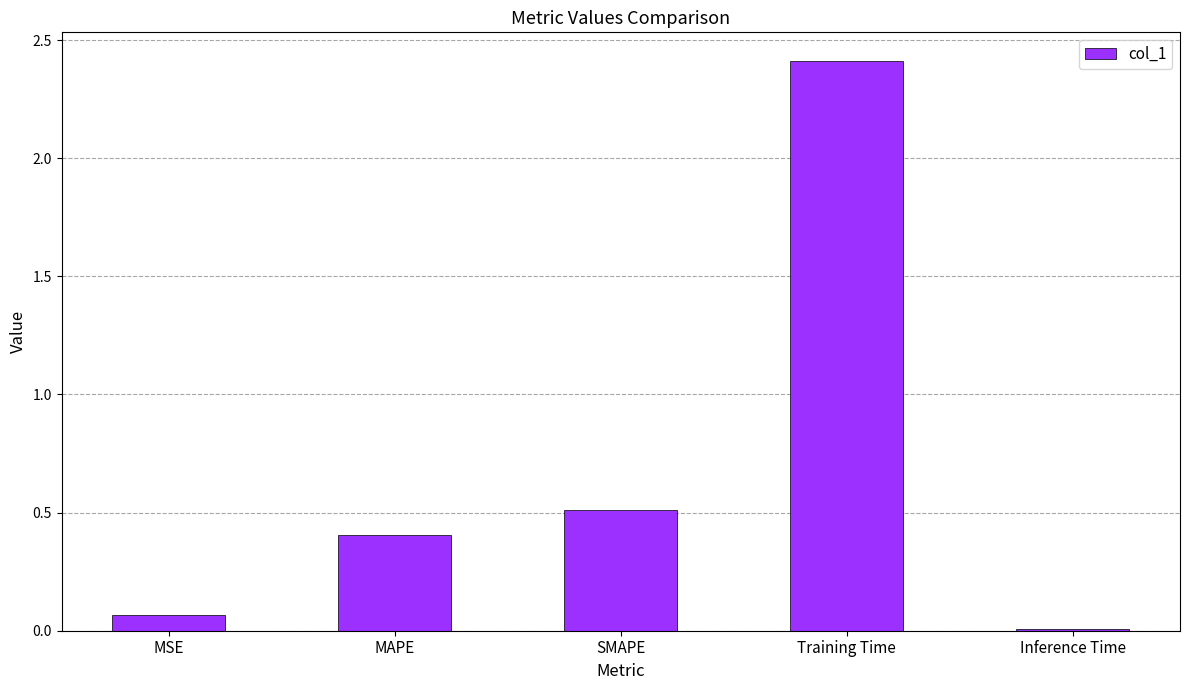

List the labels in order of value, largest first.

Training Time, SMAPE, MAPE, MSE, Inference Time